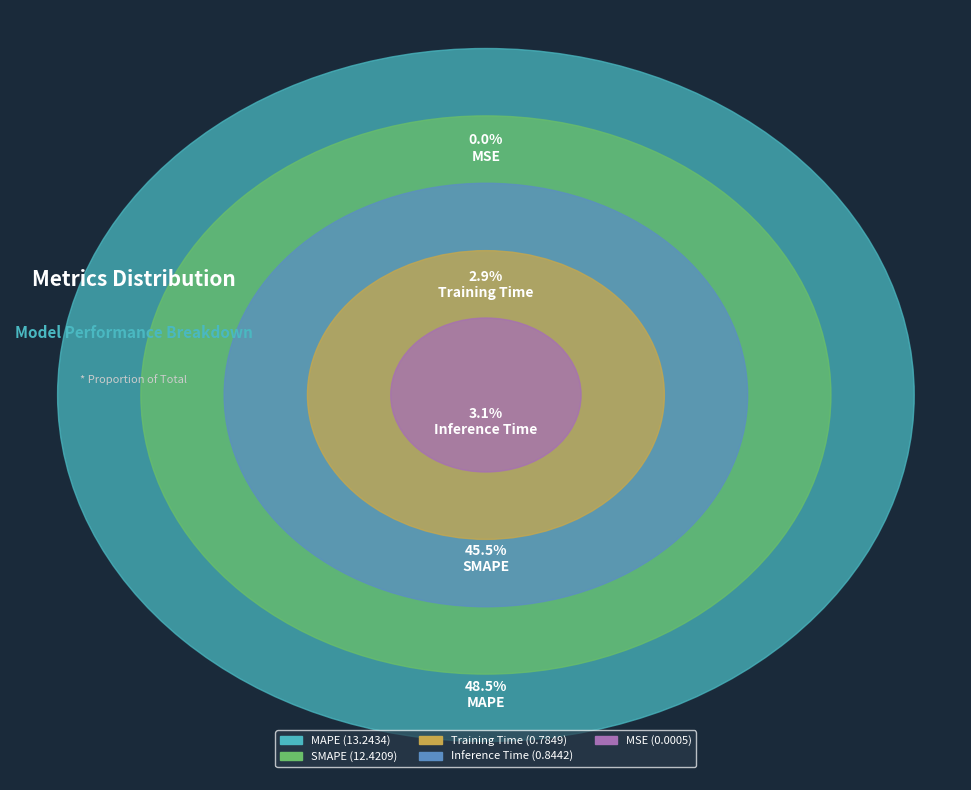

Is there a majority slice in this chart?

No